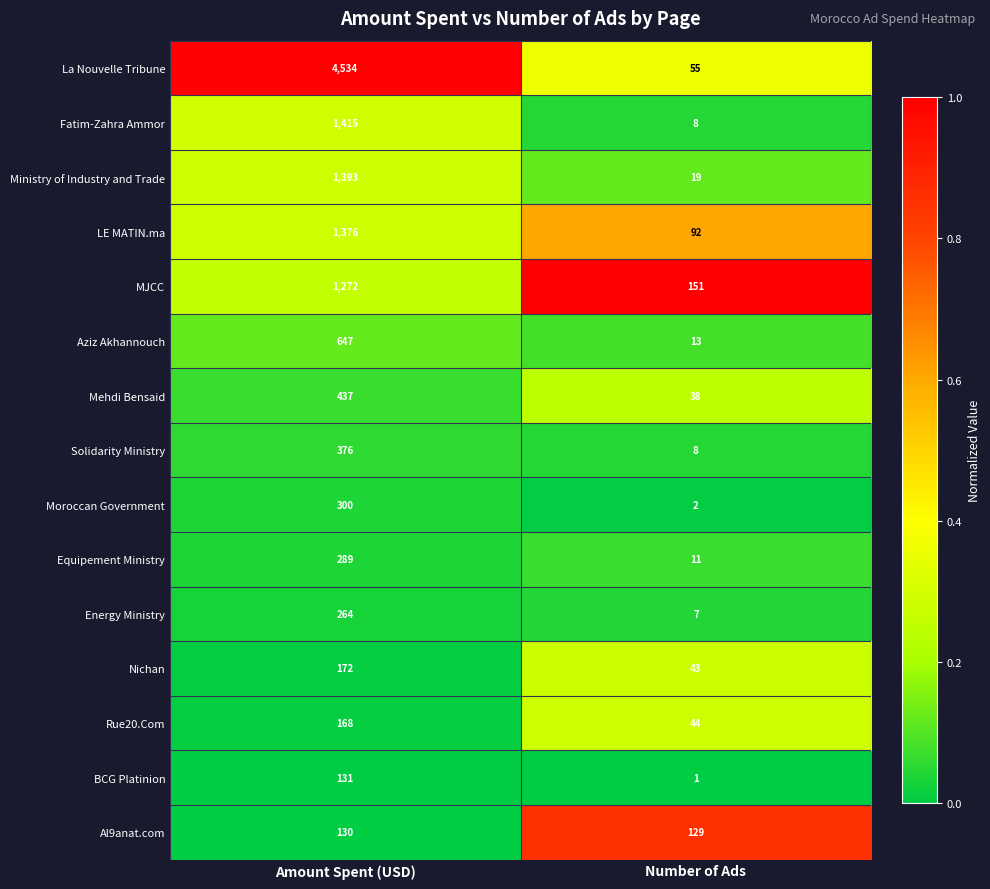

The Moroccan Government series shows 300 at Amount Spent (USD). True or false?

True